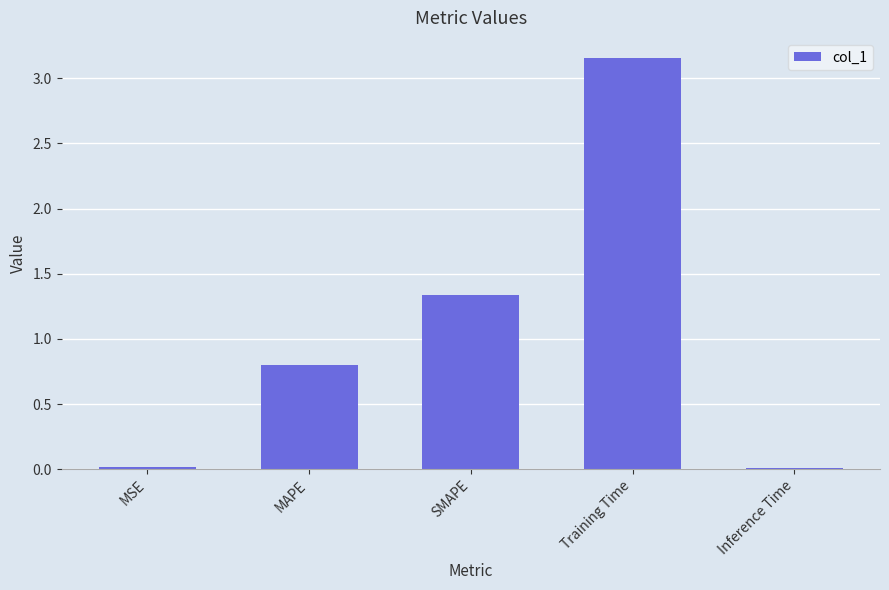

How many categories are shown in the chart?

5